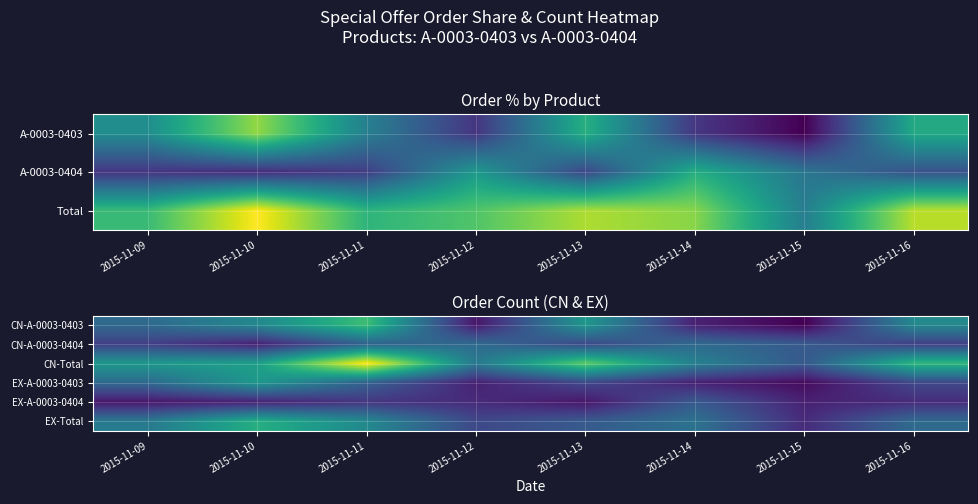

Is the value of EX-Total at 2015-11-09 greater than the value of CN-A-0003-0403 at 2015-11-14?

Yes